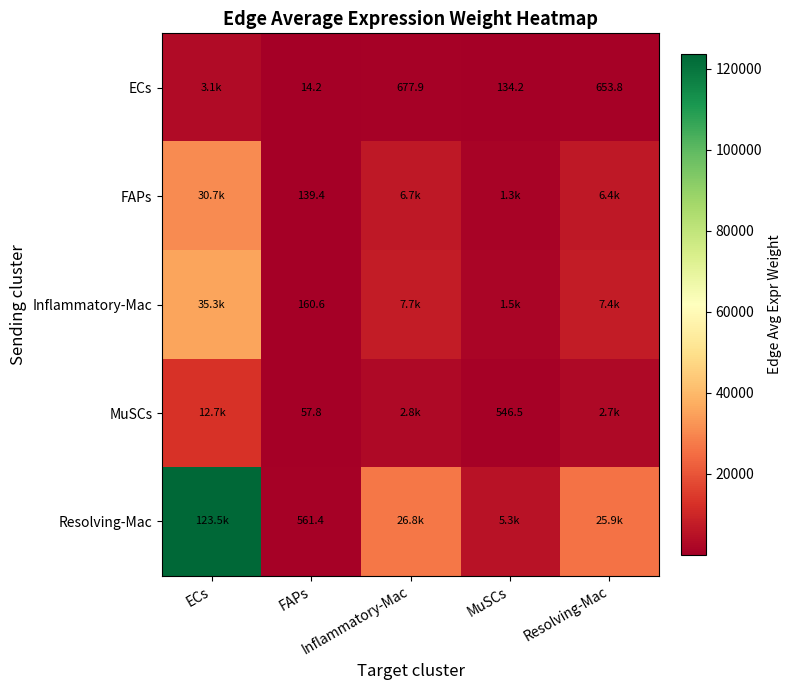

Which category has the lowest value across all series?

FAPs